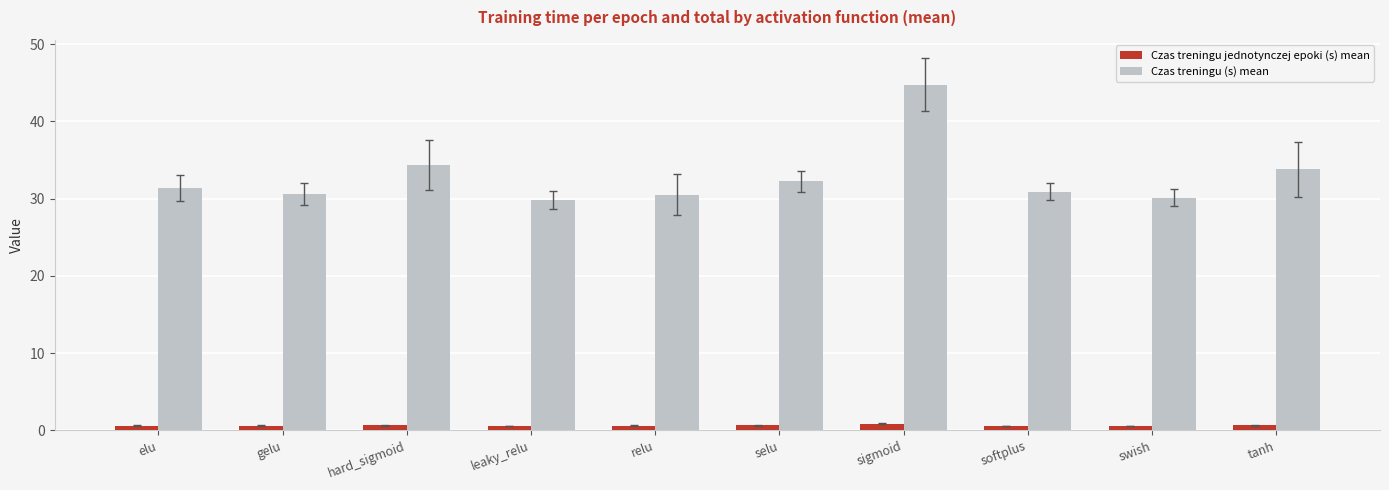

Which series changed the most between elu and selu?

Czas treningu (s) mean